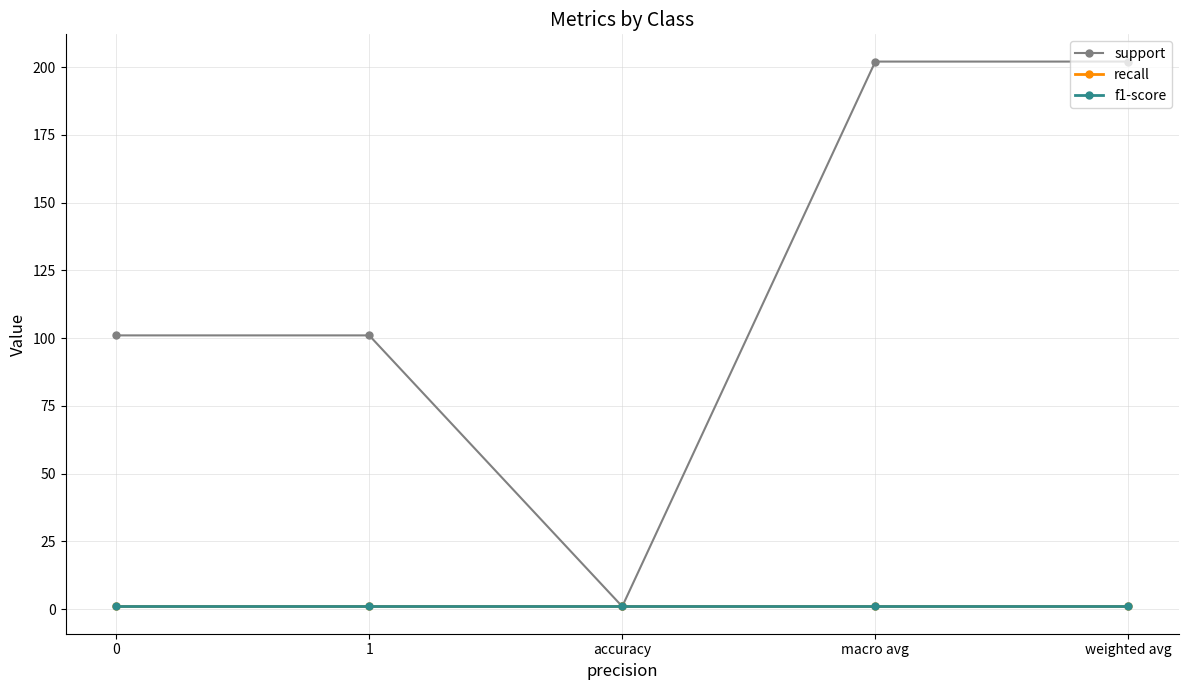

The recall series shows 0 at 1. True or false?

False